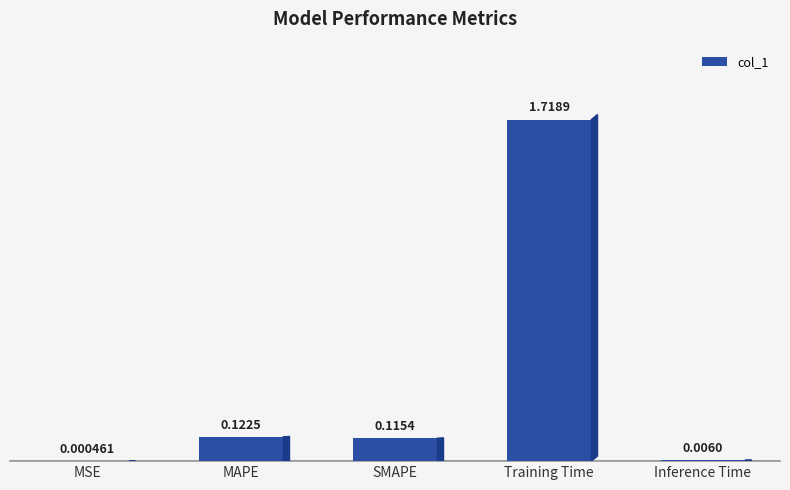

What is the sum of all values?

2.0